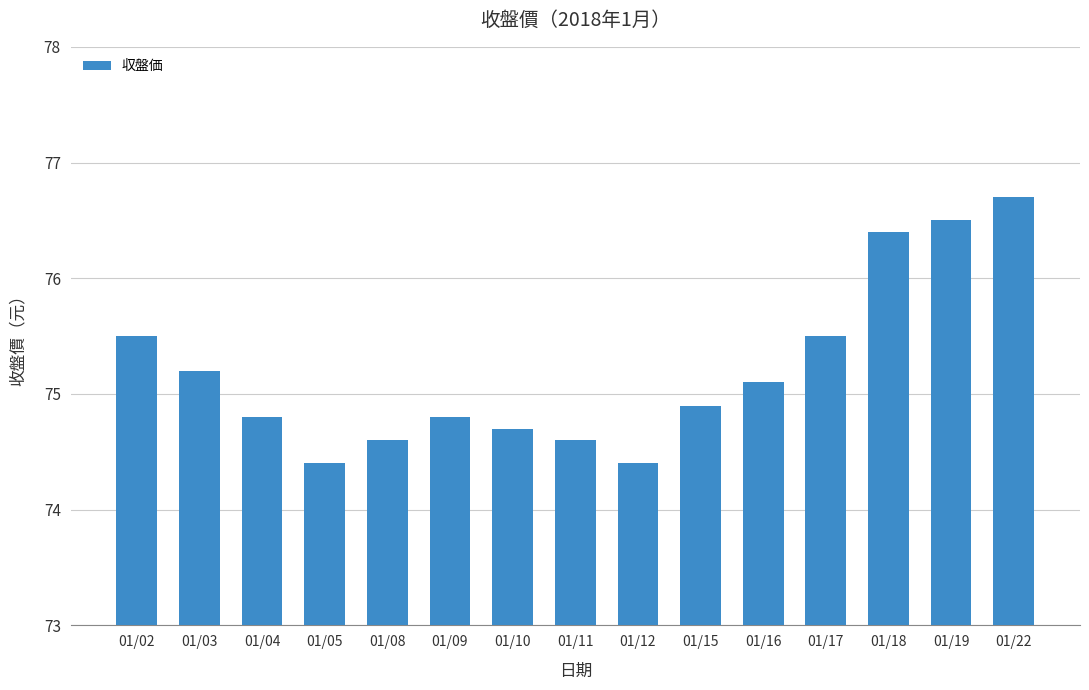

What is the sum of all values?

1128.1